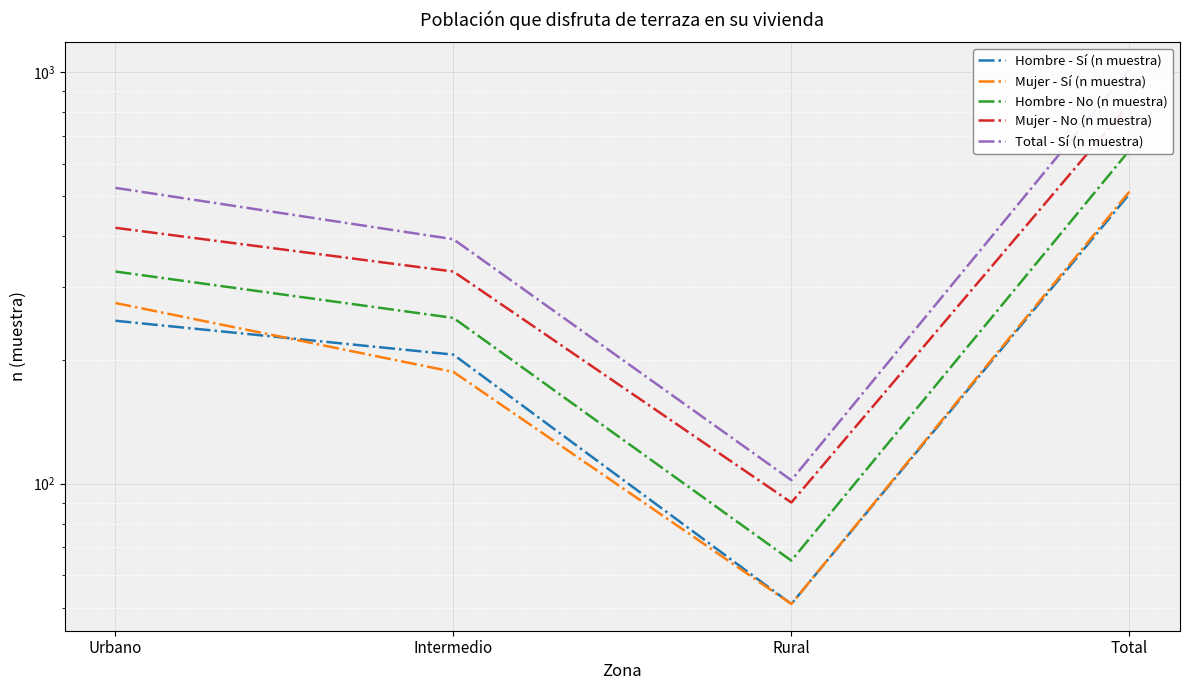

Read the Mujer - No (n muestra) value at Rural.

90